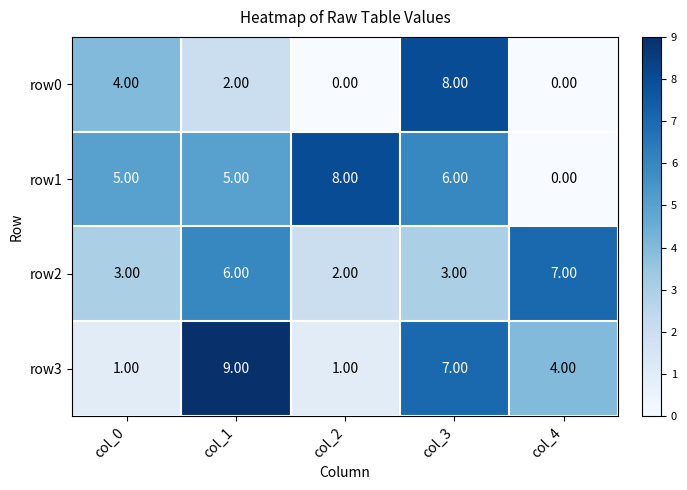

How many values in the row3 series are below 4?

2